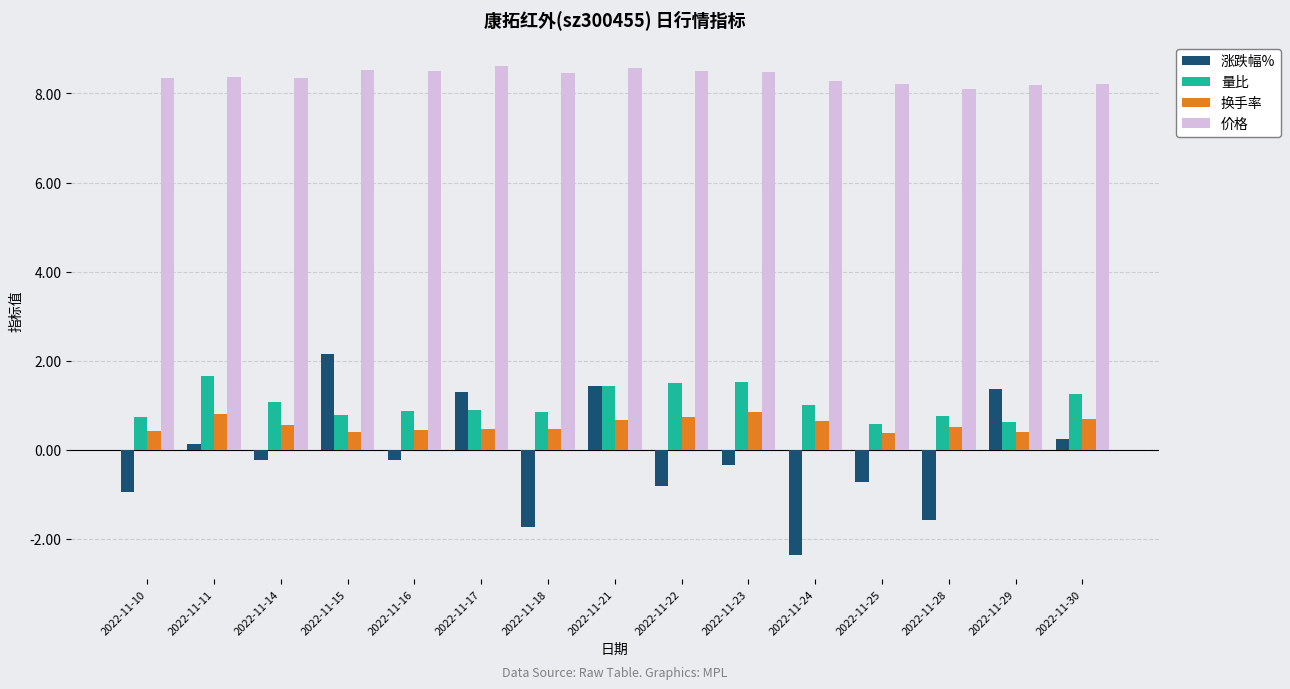

How many data points does each series have?

15